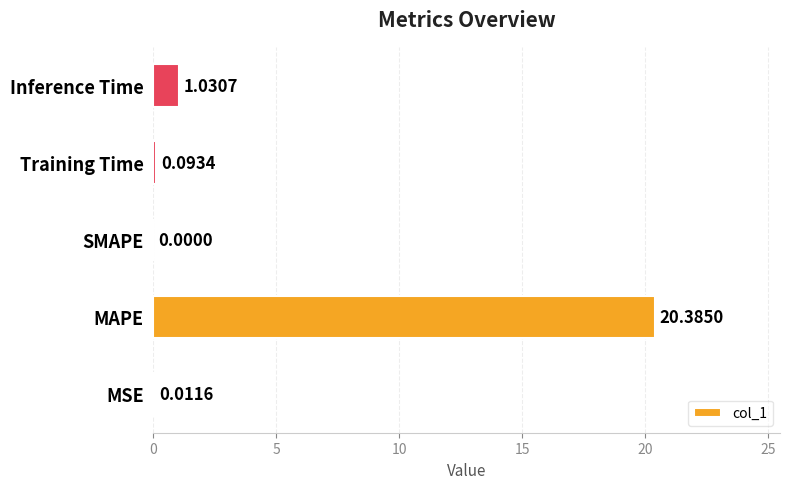

Which has a higher value, MSE or Inference Time?

Inference Time